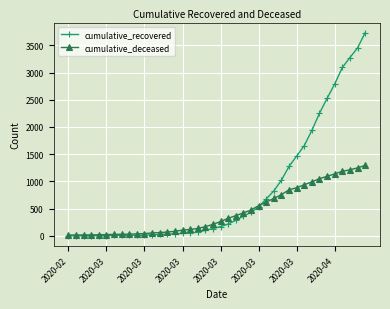

List the series in order of their overall mean, highest first.

cumulative_recovered, cumulative_deceased